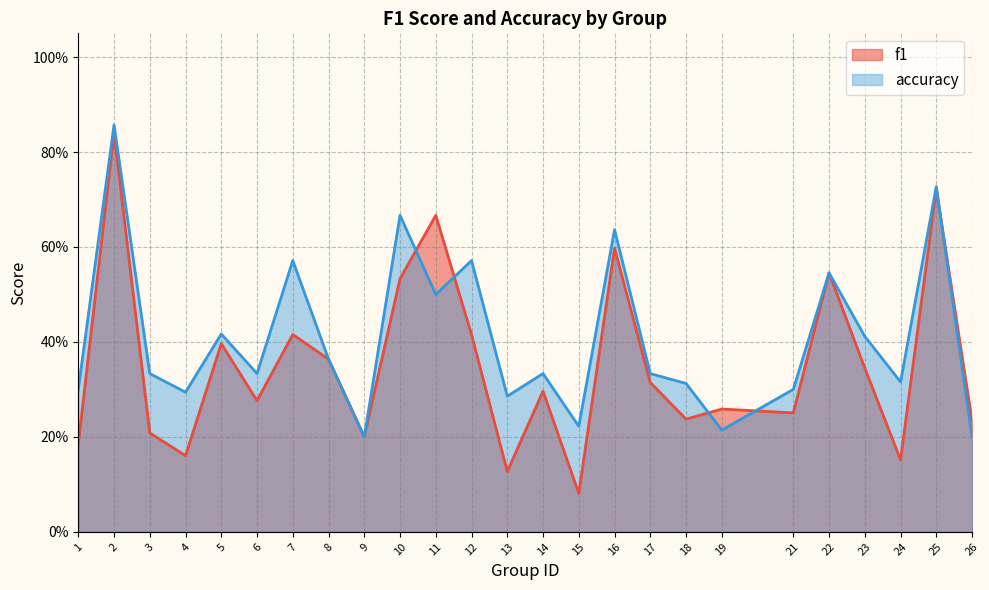

List the series in order of their peak value, highest first.

accuracy, f1